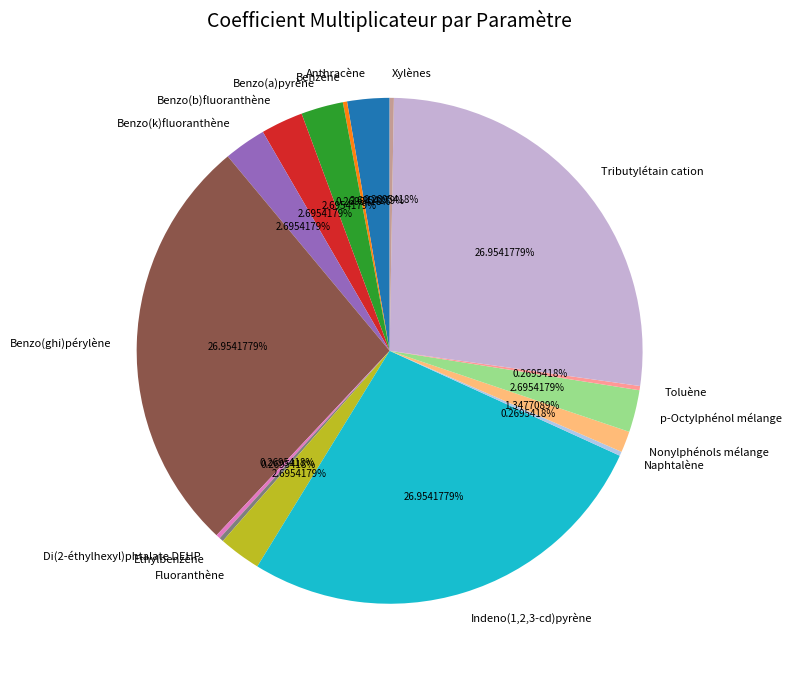

Does any single category account for the majority?

No